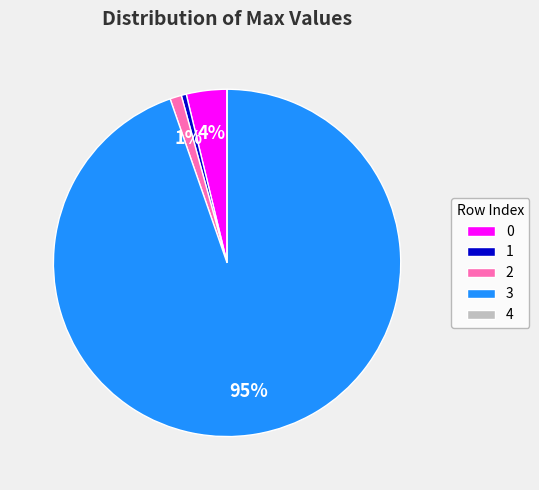

Is there any slice that represents more than half of the pie?

Yes